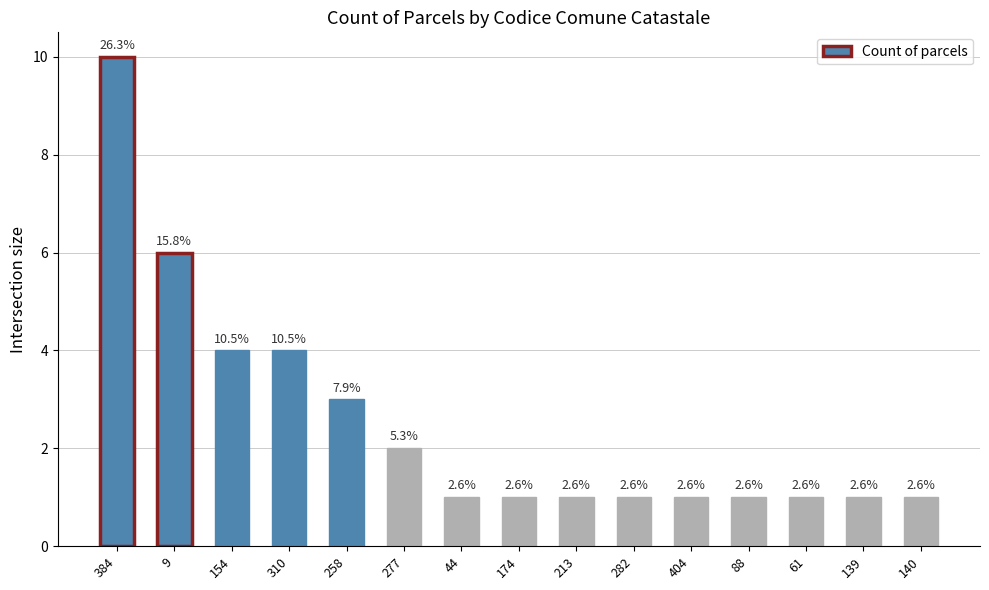

How many values are between 1 and 4?

13